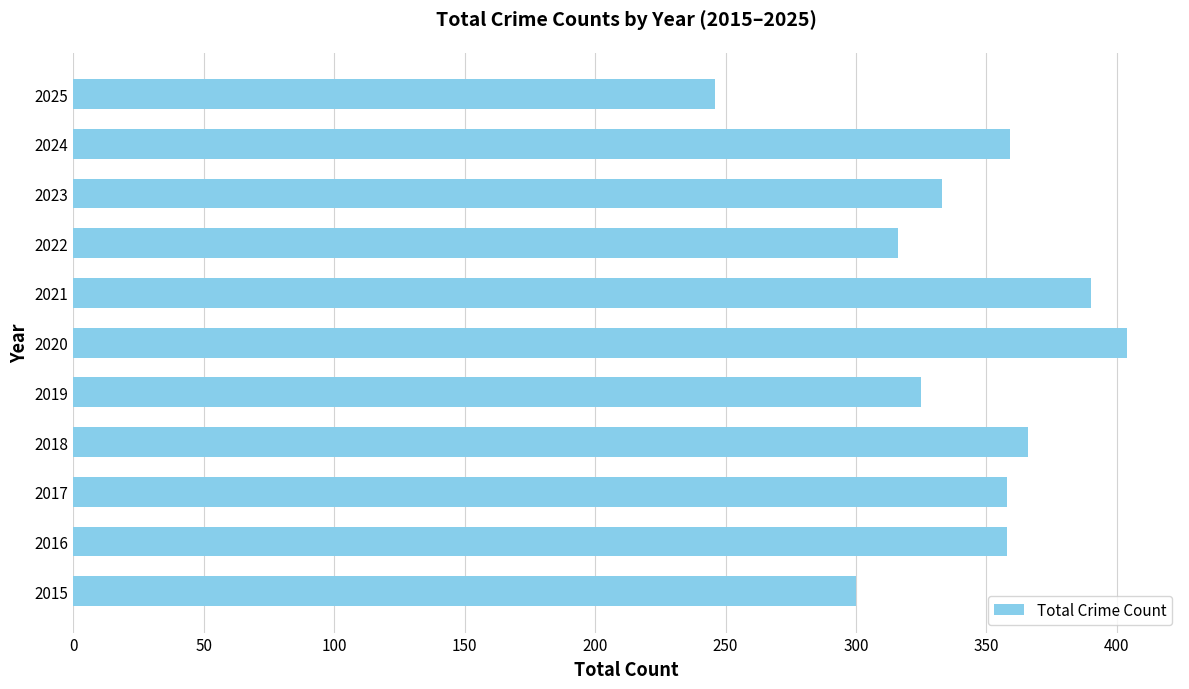

What value does the data have at 2016?

358